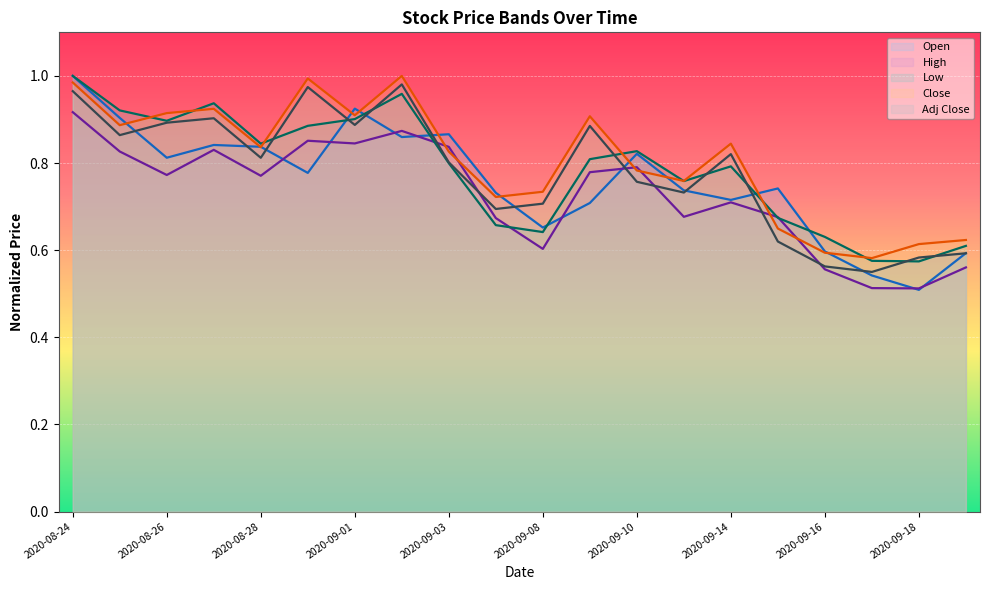

What are all the series names shown in the legend?

Open, High, Low, Close, Adj Close